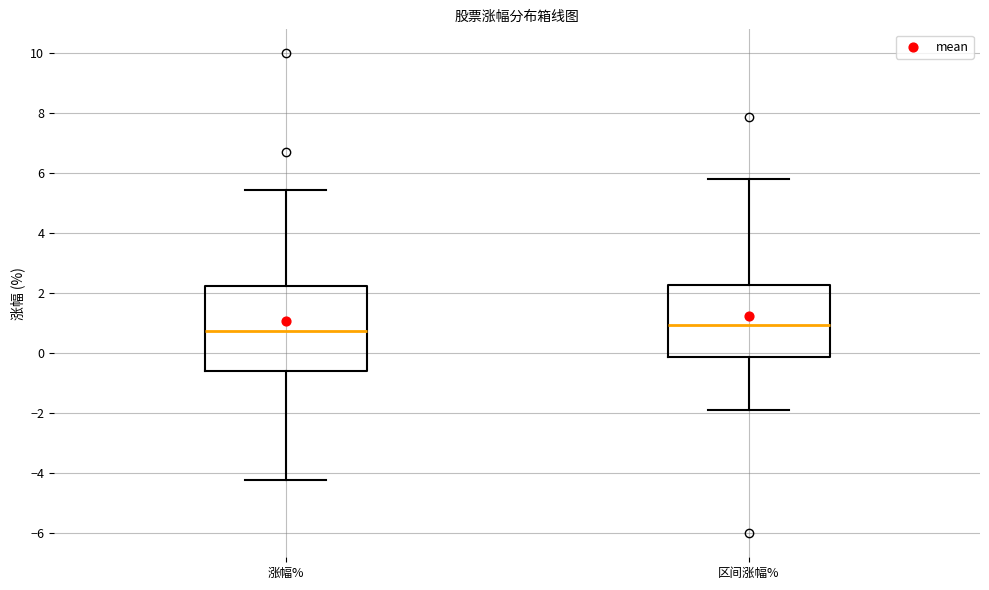

Comparing the boxes themselves (not the whiskers), which one is the tallest?

涨幅%